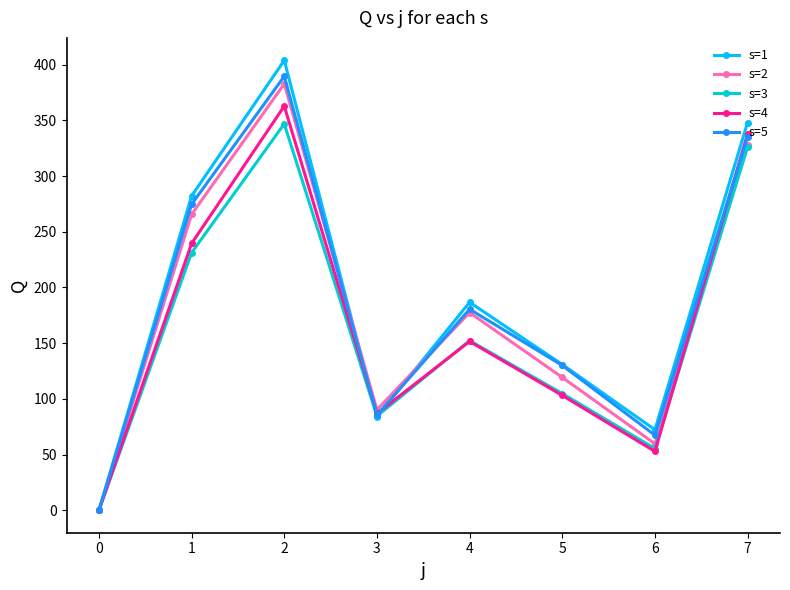

Is the value of s=2 at 3 greater than the value of s=1 at 3?

Yes